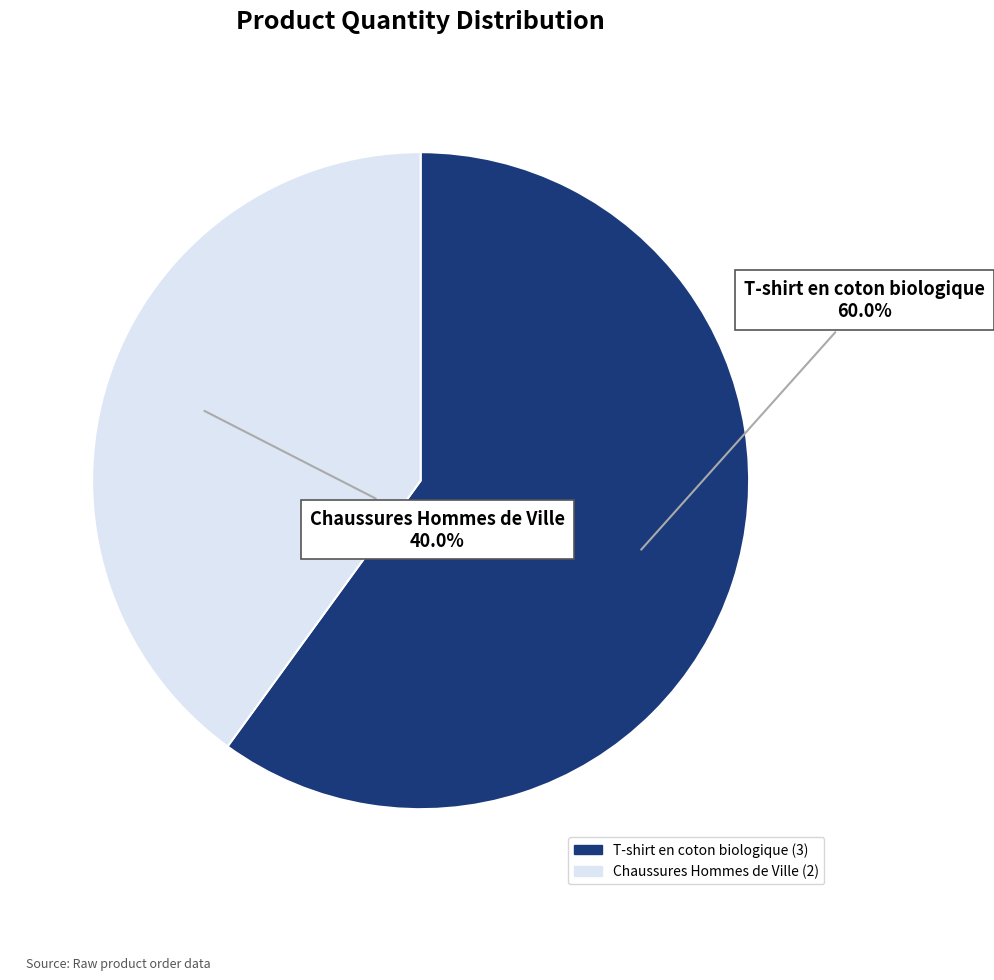

Which slice represents more than half of the pie?

T-shirt en coton biologique